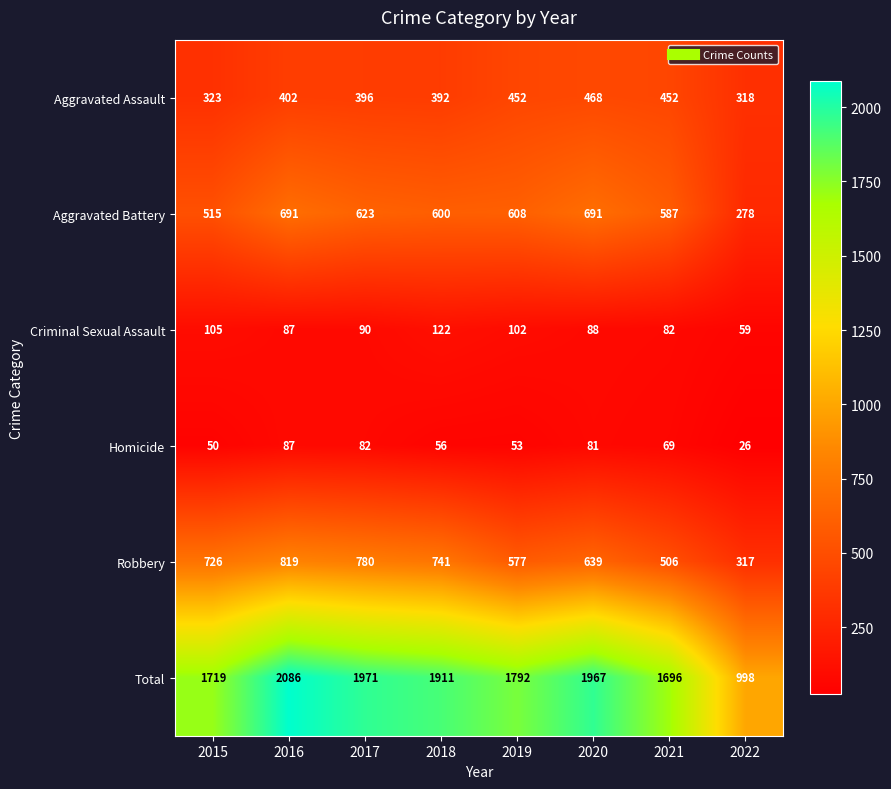

At 2015, list the series in order from largest to smallest.

Total, Robbery, Aggravated Battery, Aggravated Assault, Criminal Sexual Assault, Homicide